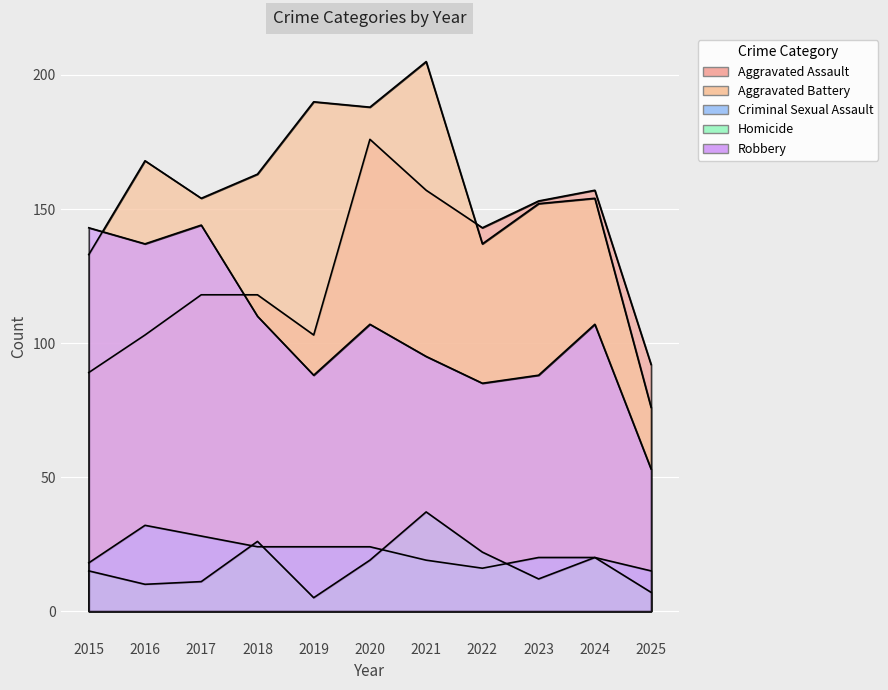

What is the value of the Robbery point at the 4th from the left?

110